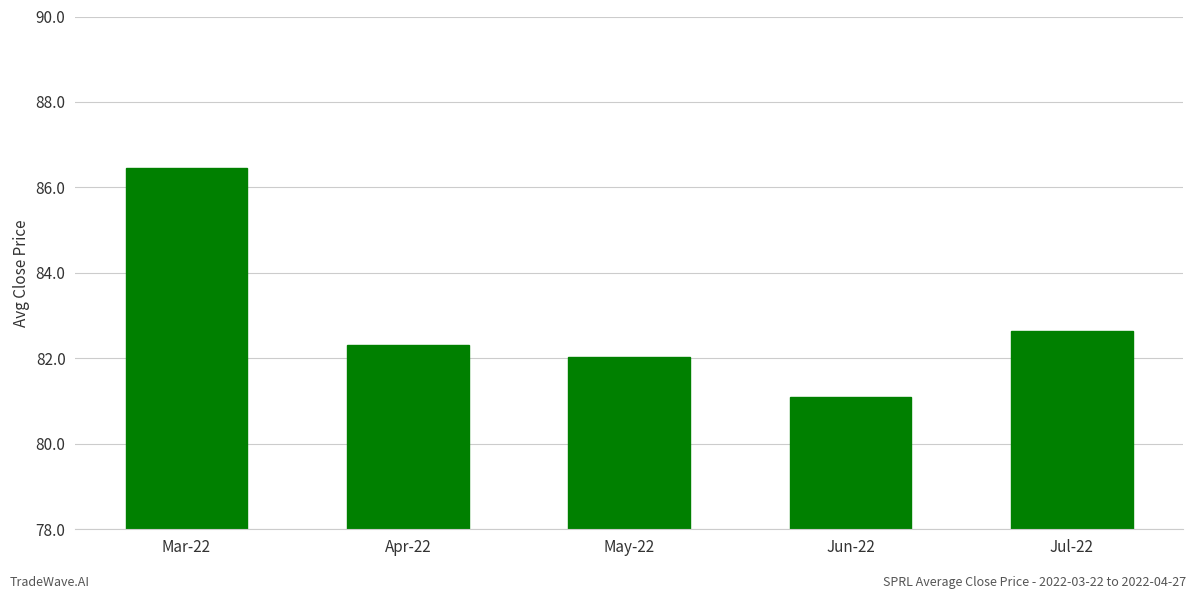

Which label corresponds to the largest value in the chart?

Mar-22